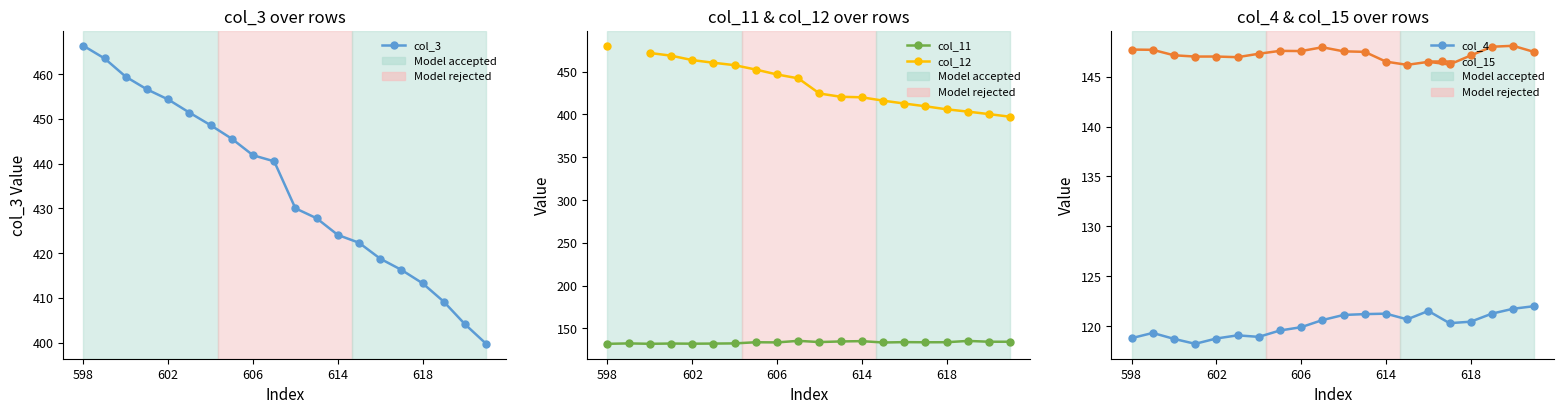

What is the minimum value shown in the chart?

118.3